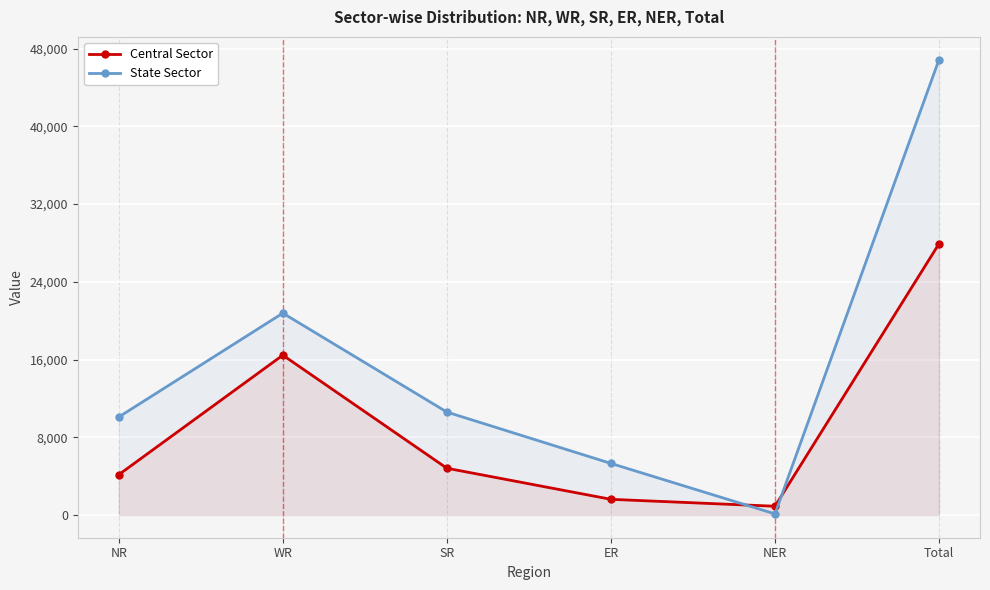

What is the sum of all State Sector values?

93732